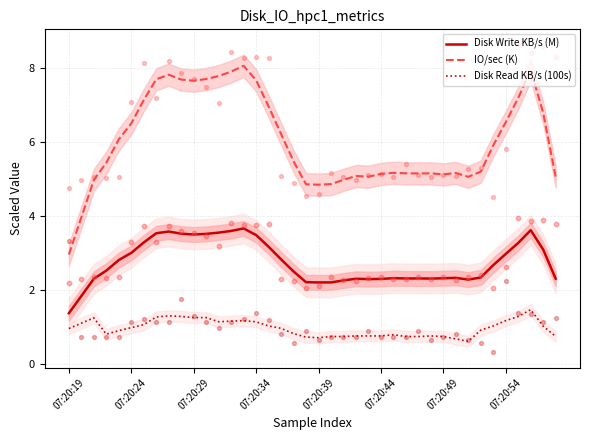

What are all the series names shown in the legend?

Disk Write KB/s (M), IO/sec (K), Disk Read KB/s (100s)